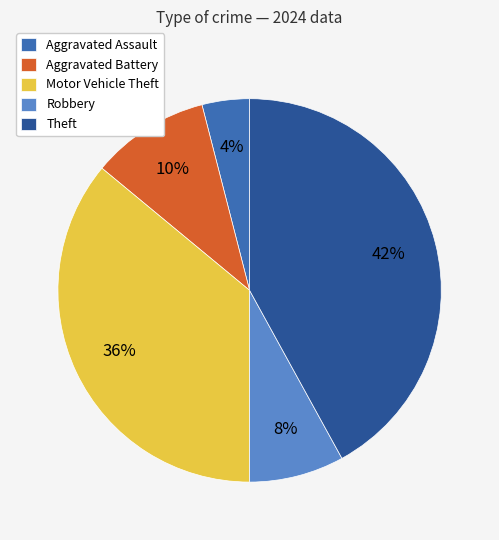

Between Robbery and Theft, which is larger?

Theft